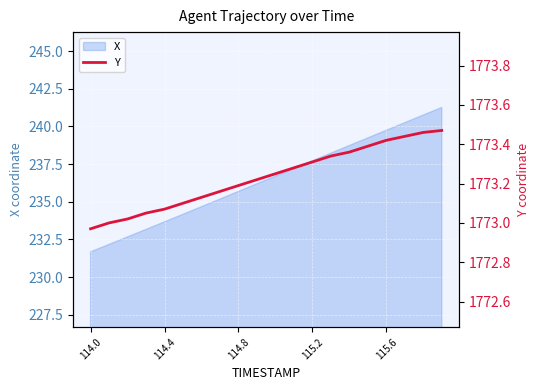

How many data points are less than 1773?

1